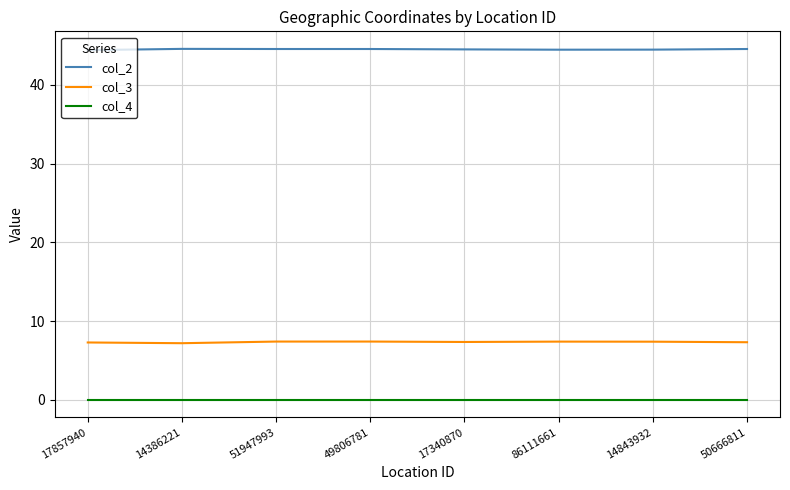

What is the maximum value for col_2?

44.6